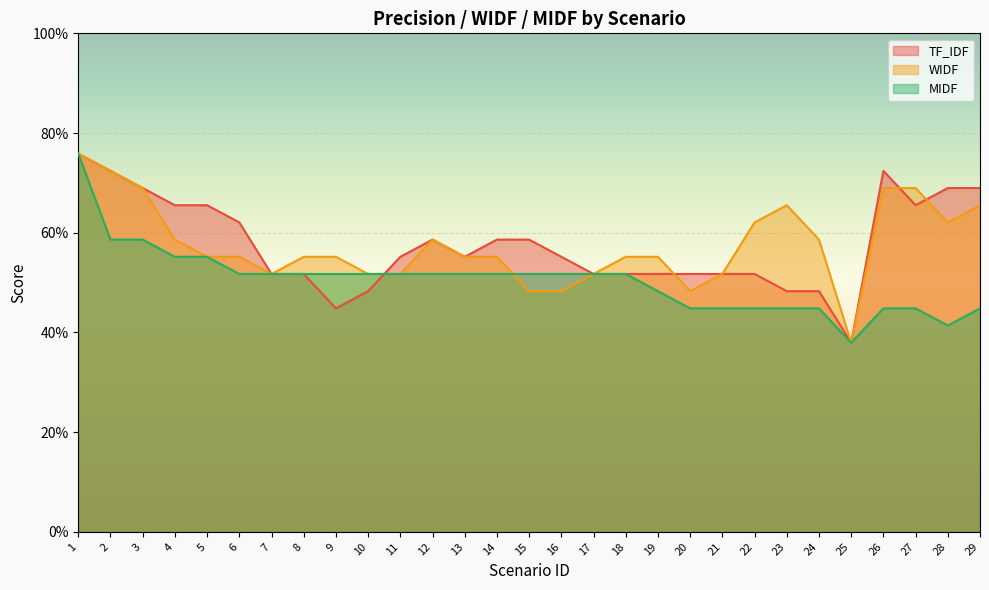

What is the difference between the maximum and minimum values in the TF_IDF series?

0.4